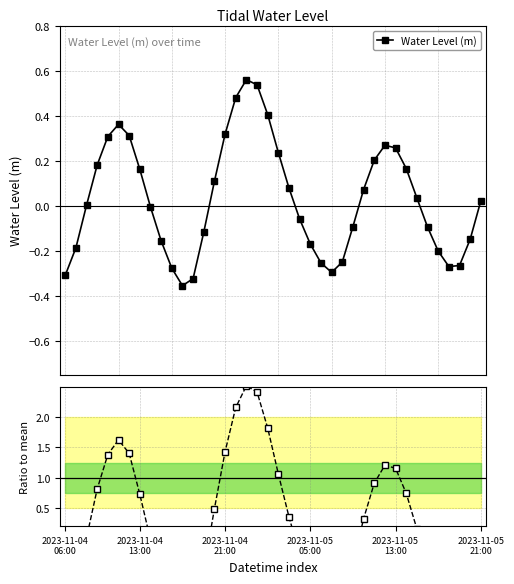

Rank the series by their average value, from lowest to highest.

Water Level (m), Ratio to mean